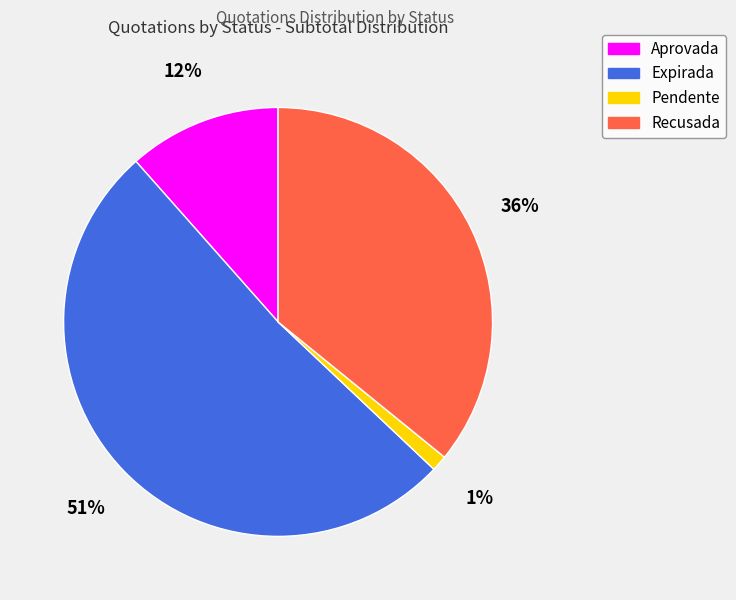

To the nearest percent, what is the average slice percentage?

25%